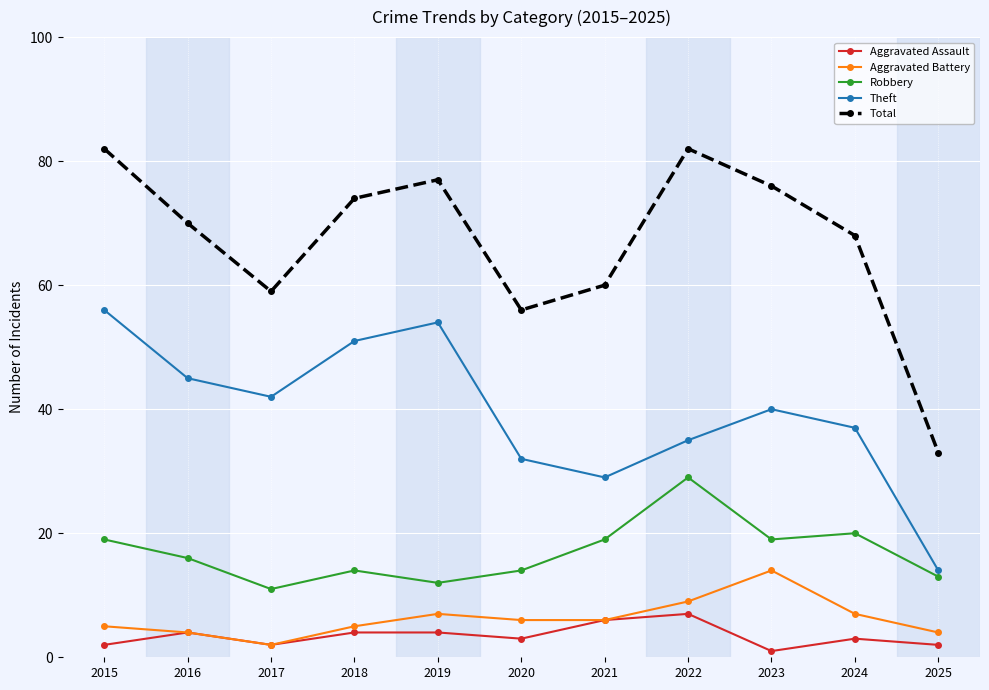

True or false: Aggravated Assault has more than 1 points higher than both neighbors.

True